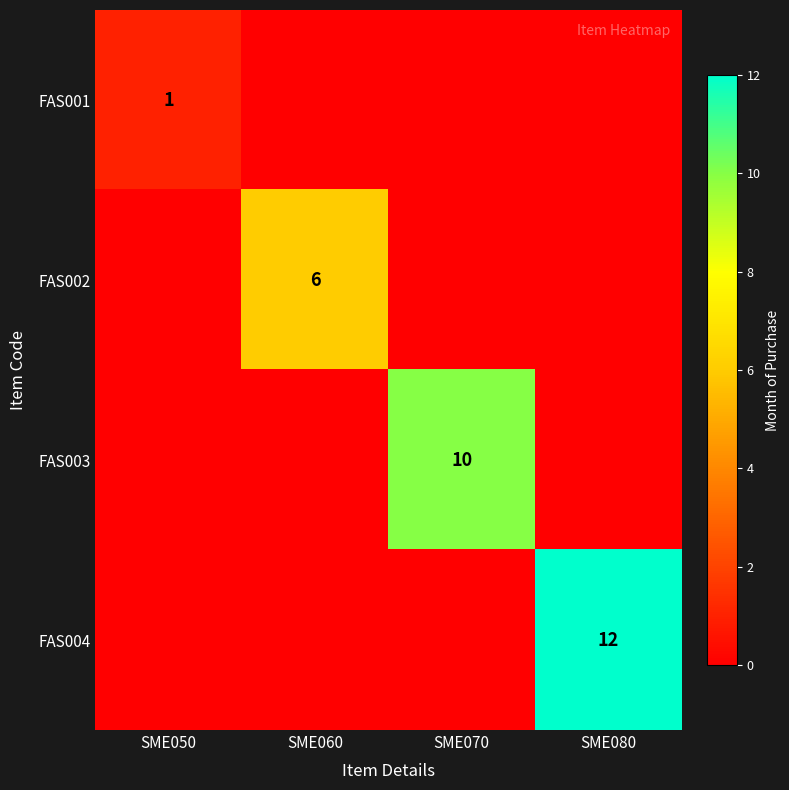

Is it true that FAS004 equals 16 at SME080?

False